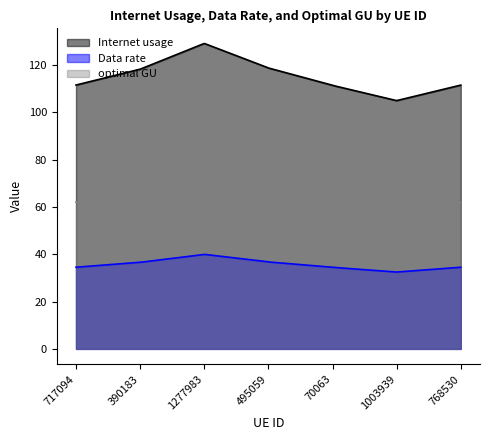

Reading left to right, what are all the values shown in this chart?

Internet usage: 717094=111.5	390183=118.2	1277983=129.1	495059=118.7	70063=111.4	1003939=104.9	768530=111.5
Data rate: 717094=34.5	390183=36.6	1277983=40.0	495059=36.7	70063=34.5	1003939=32.5	768530=34.5
optimal GU: 717094=62.0	390183=65.8	1277983=71.8	495059=66.0	70063=62.0	1003939=58.4	768530=62.0